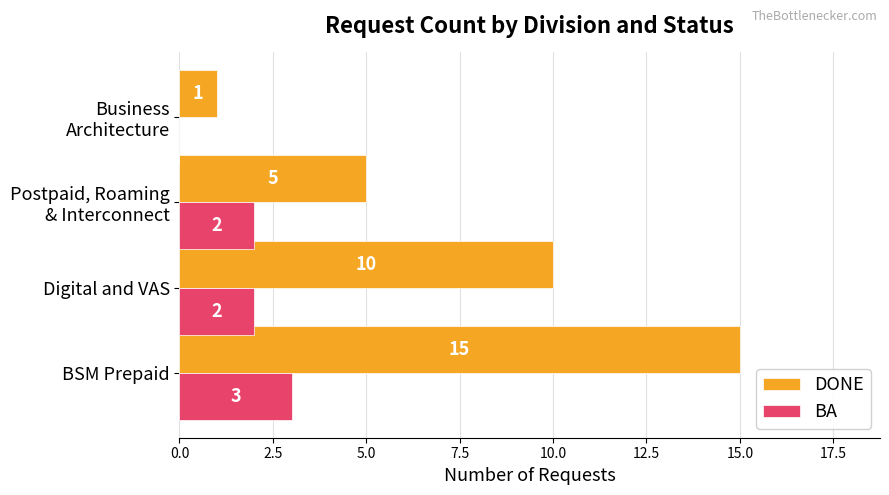

What are all the series names shown in the legend?

DONE, BA